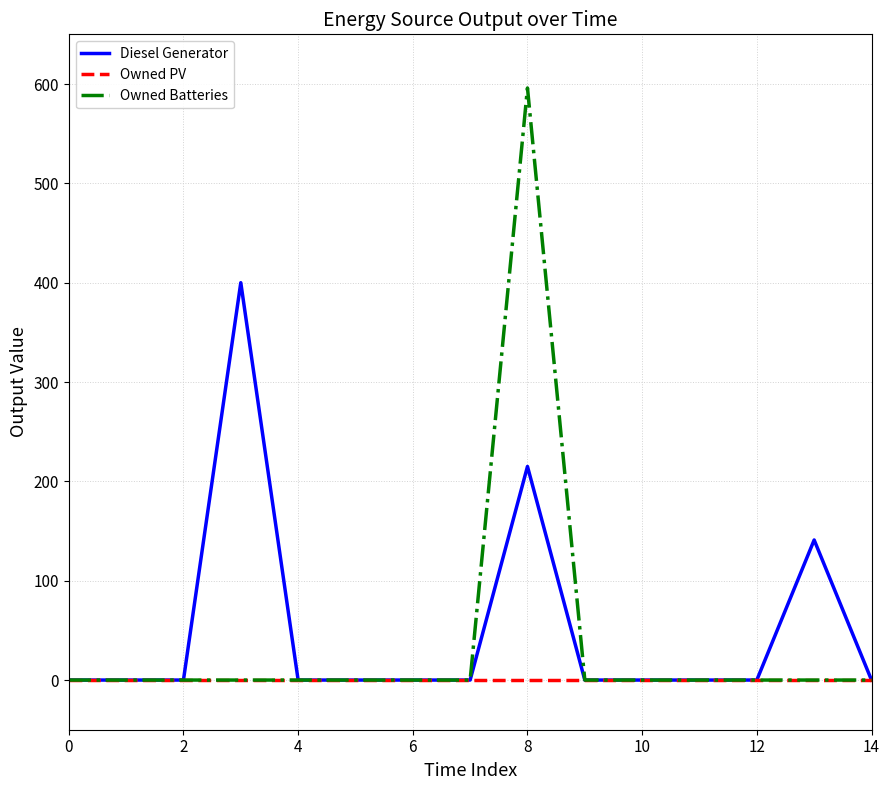

What is the highest value of the Diesel Generator series?

400